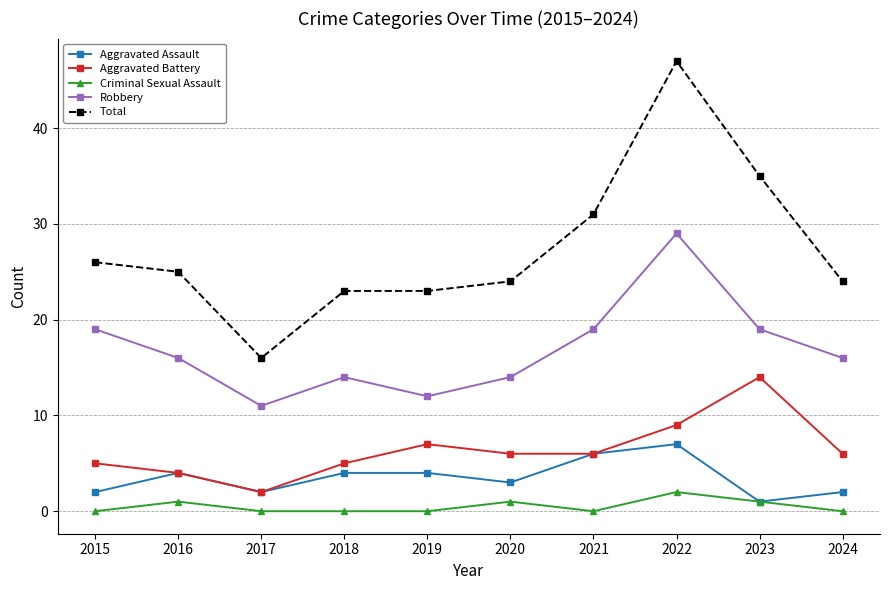

What is the lowest value of the Total series?

16